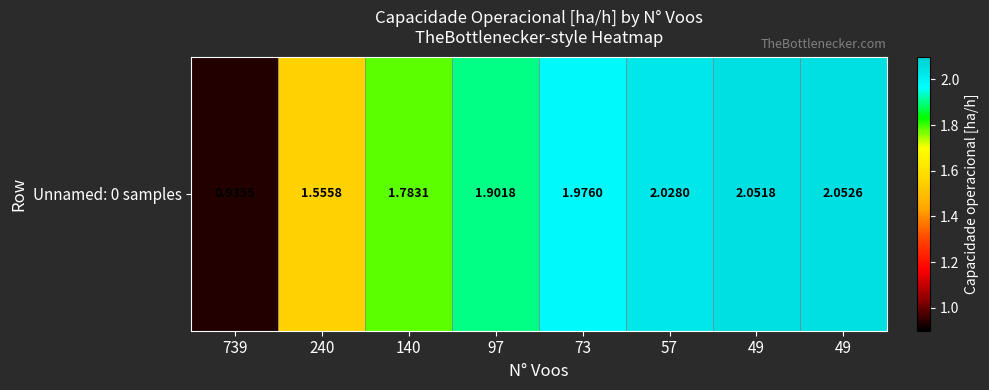

The chart shows a value of 1.3 at 97. True or false?

False